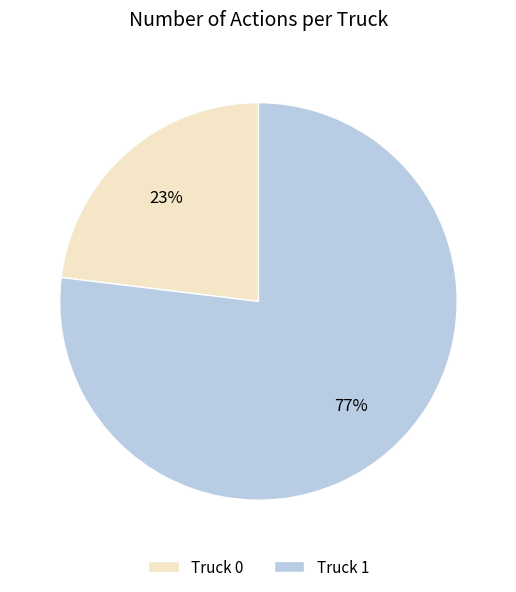

Which category has the biggest portion of the pie?

Truck 1